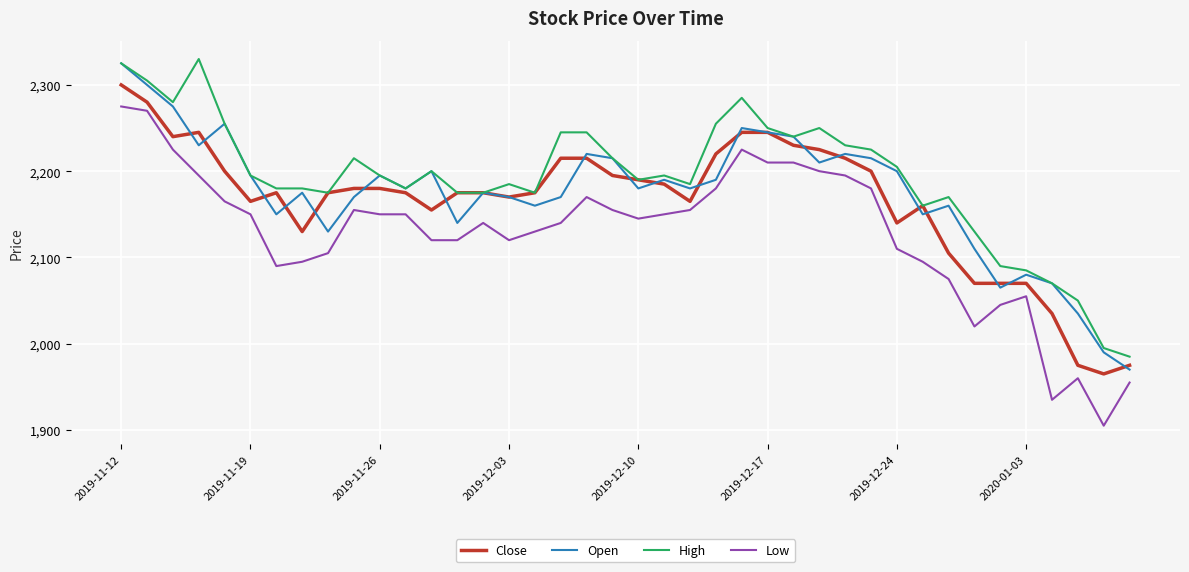

True or false: Low and Open intersect in this chart.

False